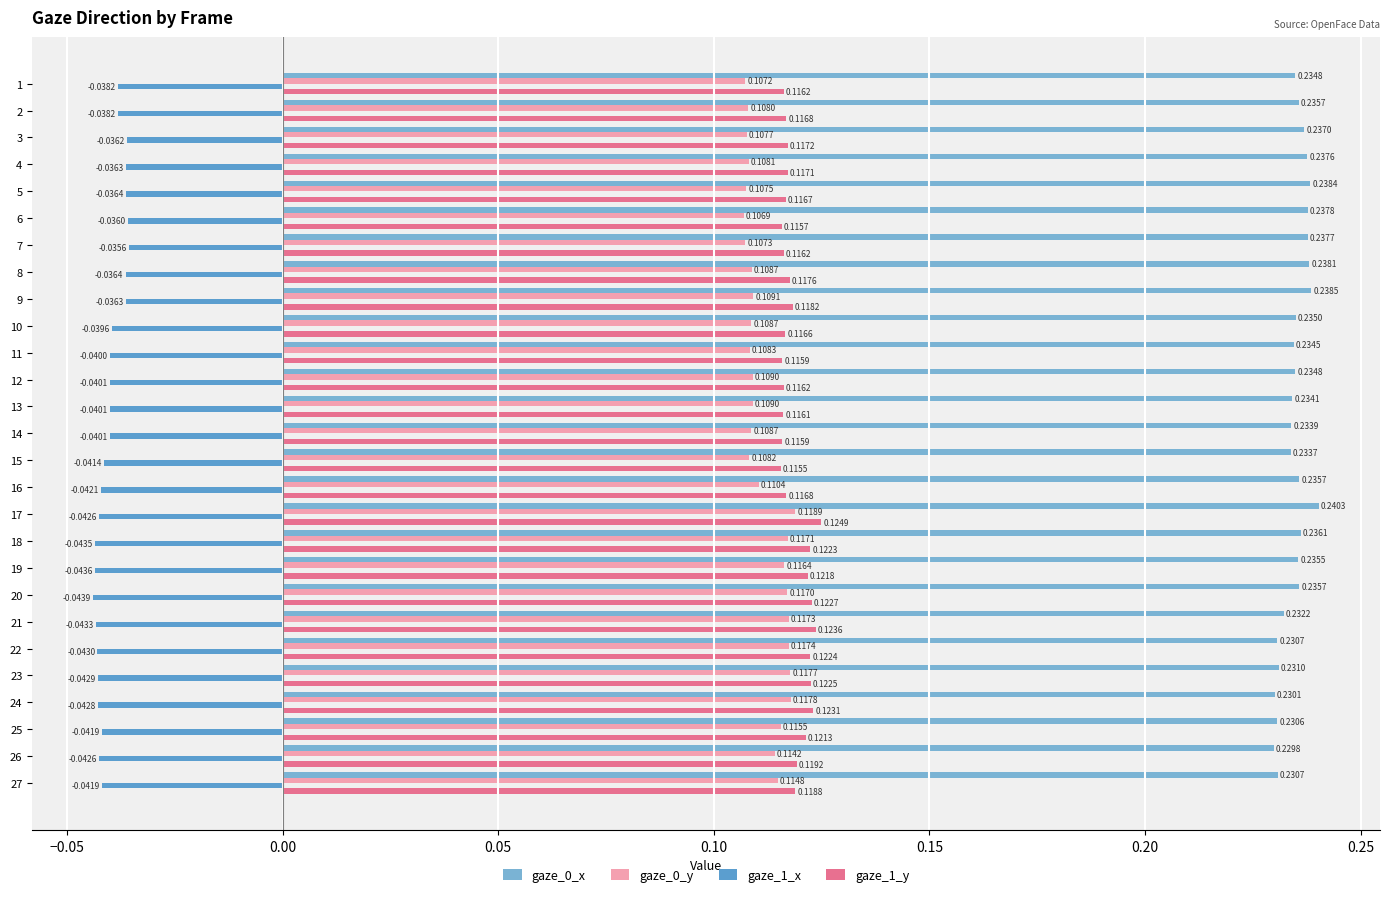

What are all the series names shown in the legend?

gaze_0_x, gaze_0_y, gaze_1_x, gaze_1_y